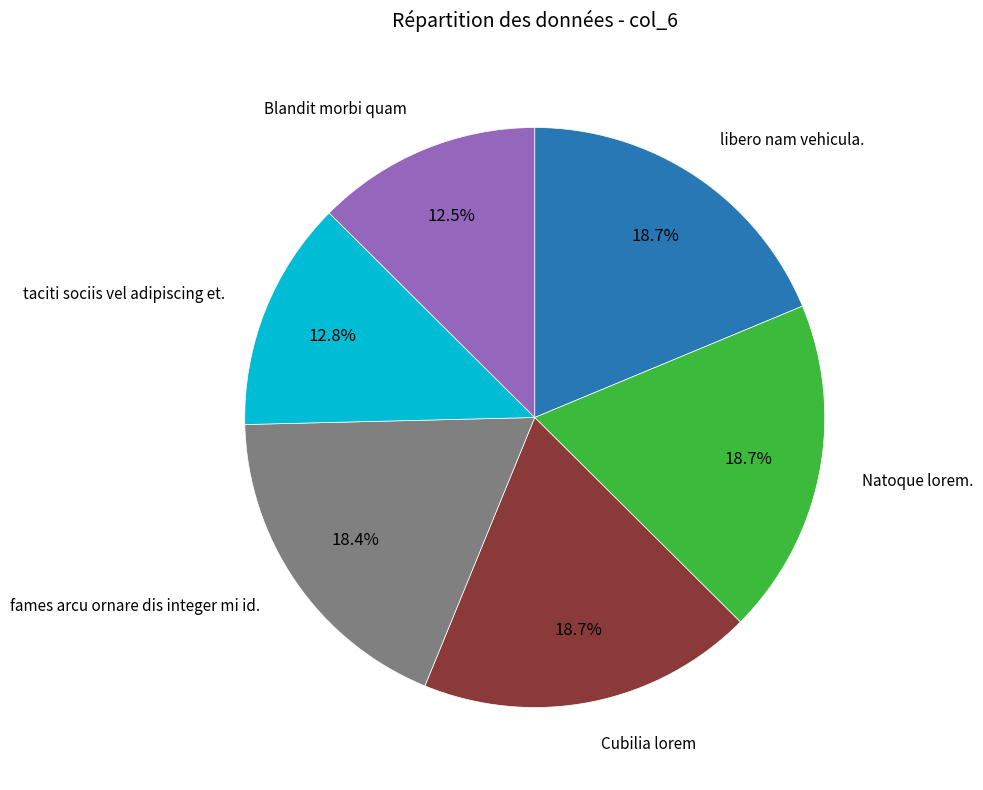

How much of the chart is everything except libero nam vehicula.?

81.3%